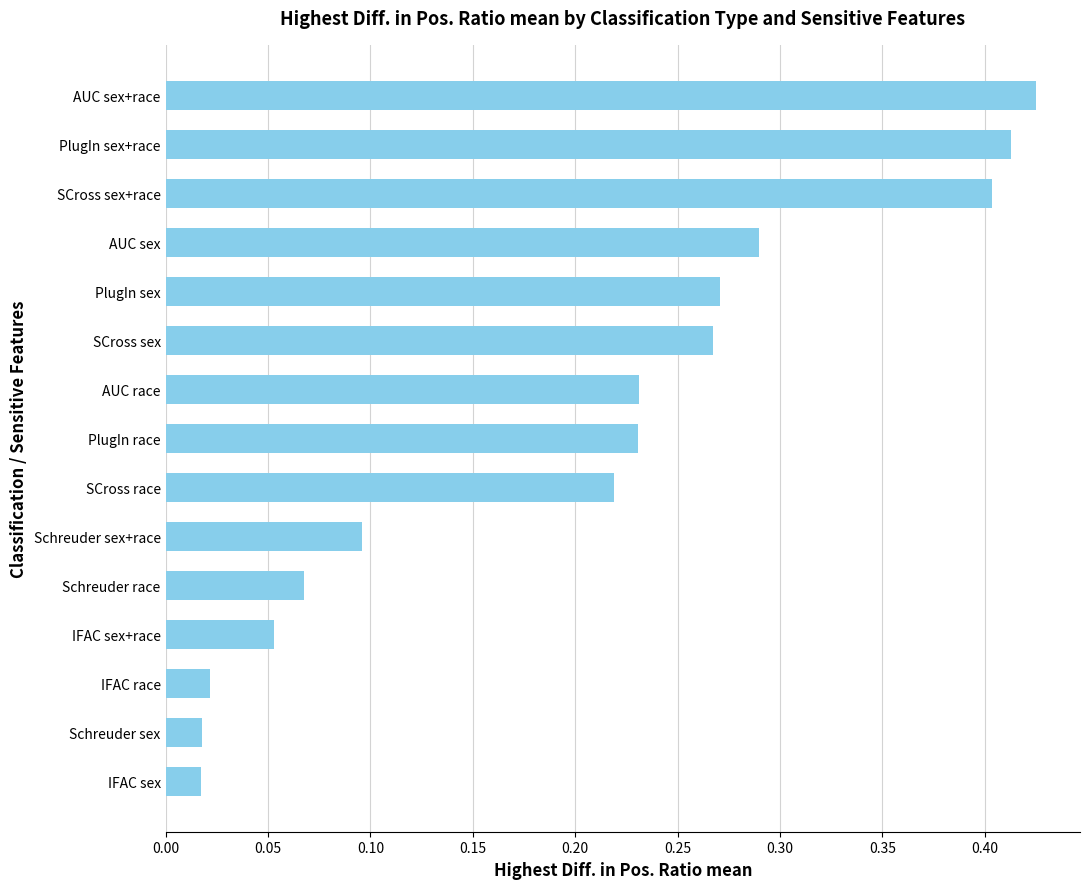

What is the label of the 1st bar from the bottom?

IFAC sex